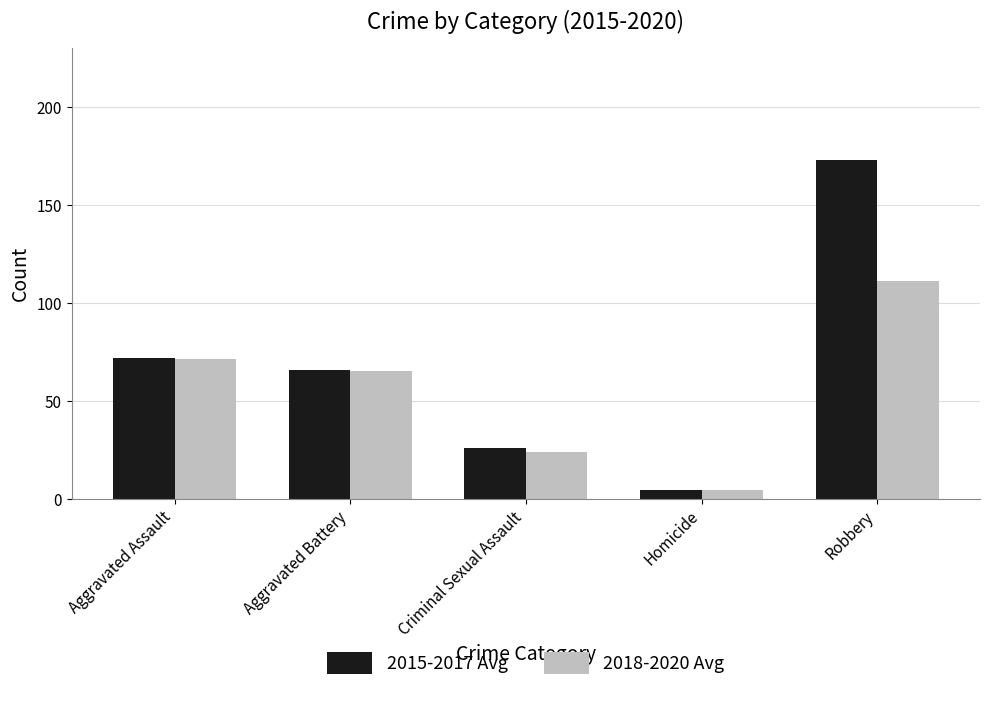

What is the label of the 5th bar from the left?

Robbery